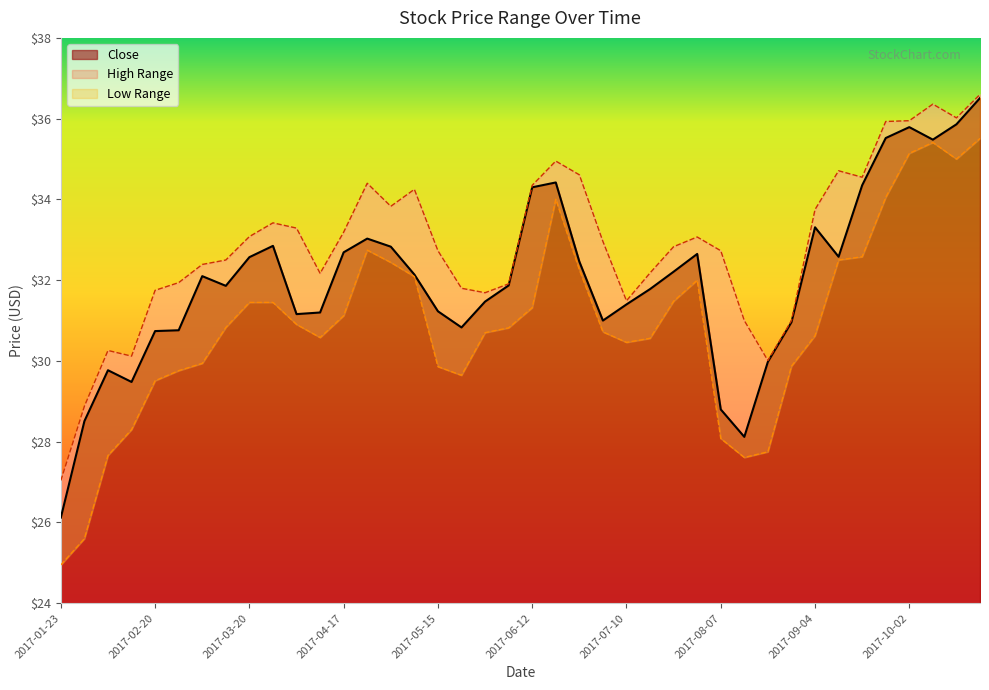

Which series has the widest spread of values?

Low